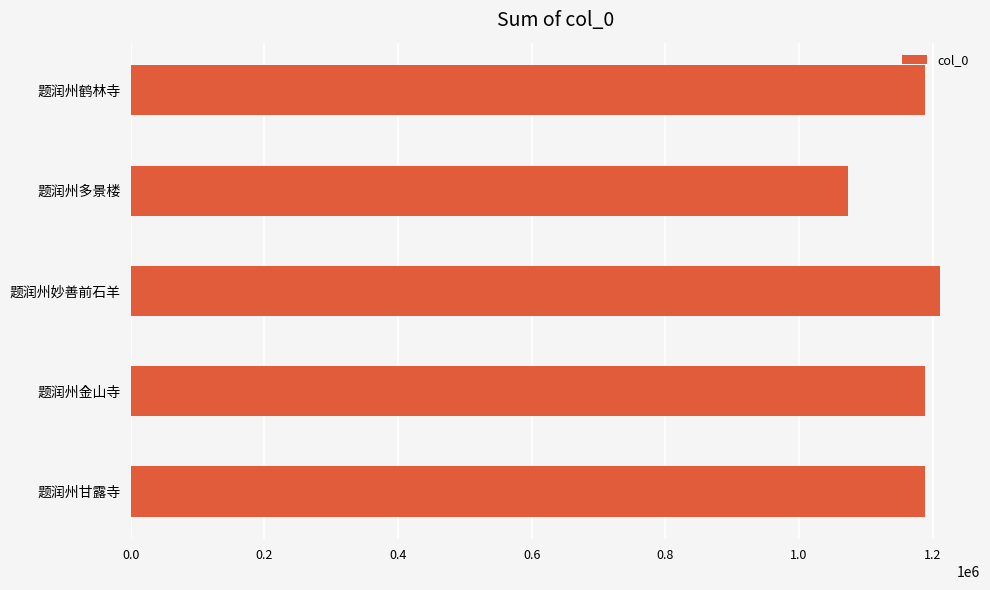

Which category has the highest value across all series?

题润州妙善前石羊